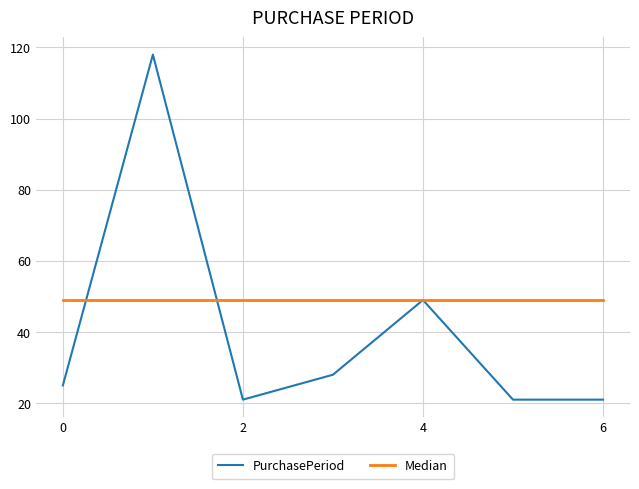

Which series has the largest total across all categories?

Median